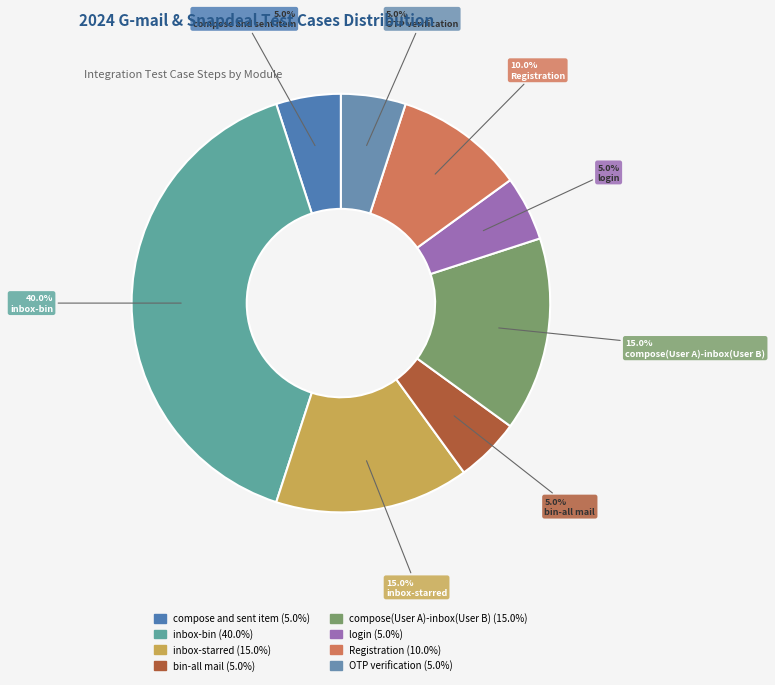

Count the number of slices in the pie.

8